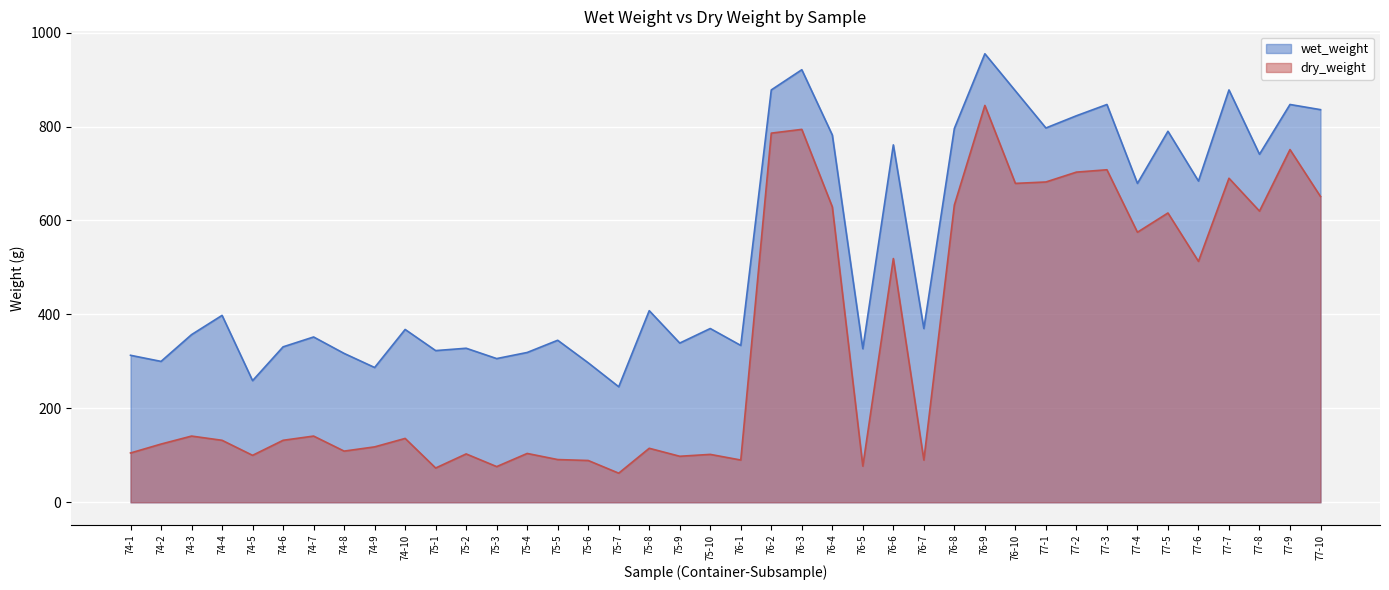

Rank the series by their maximum value, from highest to lowest.

wet_weight, dry_weight